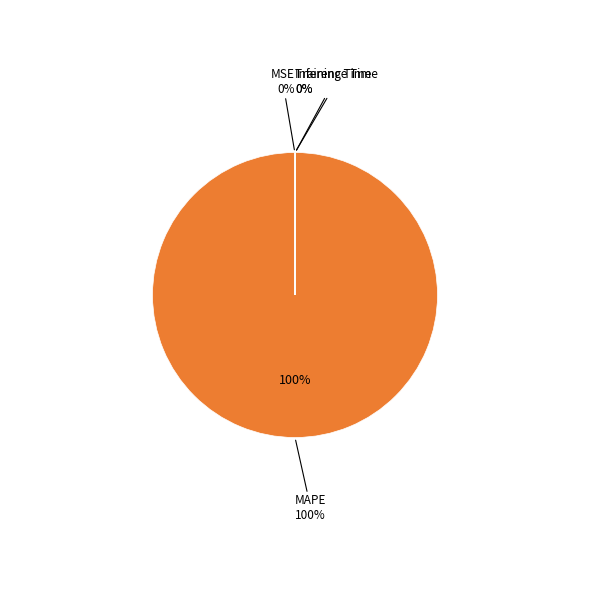

Which slice is the largest?

MAPE